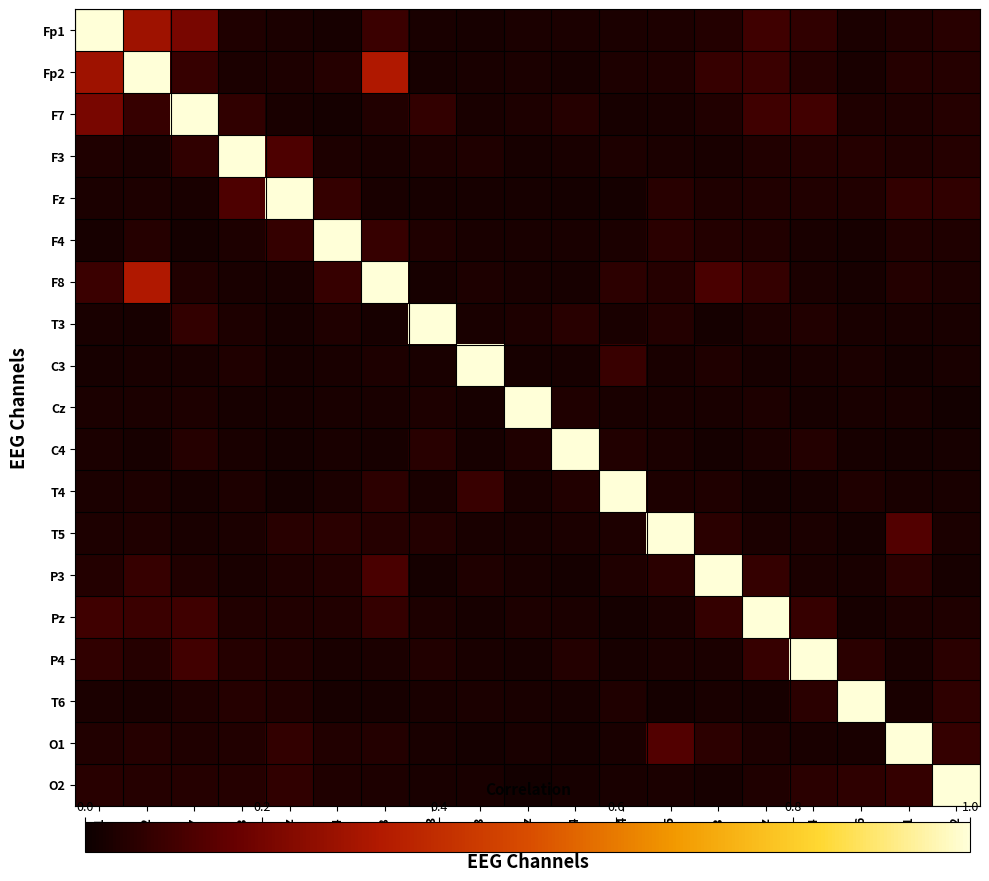

Reading right to left, what are all the values shown in this chart?

Fp1: O2=0.1	O1=0.0	T6=0.0	P4=0.1	Pz=0.1	P3=0.0	T5=0.0	T4=0.0	C4=0.0	Cz=0.0	C3=0.0	T3=0.0	F8=0.1	F4=0.0	Fz=0.0	F3=0.0	F7=0.2	Fp2=0.3	Fp1=1.0
Fp2: O2=0.0	O1=0.0	T6=0.0	P4=0.1	Pz=0.1	P3=0.1	T5=0.0	T4=0.0	C4=0.0	Cz=0.0	C3=0.0	T3=0.0	F8=0.3	F4=0.0	Fz=0.0	F3=0.0	F7=0.1	Fp2=1.0	Fp1=0.3
F7: O2=0.0	O1=0.0	T6=0.0	P4=0.1	Pz=0.1	P3=0.0	T5=0.0	T4=0.0	C4=0.0	Cz=0.0	C3=0.0	T3=0.1	F8=0.0	F4=0.0	Fz=0.0	F3=0.1	F7=1.0	Fp2=0.1	Fp1=0.2
F3: O2=0.0	O1=0.0	T6=0.0	P4=0.0	Pz=0.0	P3=0.0	T5=0.0	T4=0.0	C4=0.0	Cz=0.0	C3=0.0	T3=0.0	F8=0.0	F4=0.0	Fz=0.1	F3=1.0	F7=0.1	Fp2=0.0	Fp1=0.0
Fz: O2=0.1	O1=0.1	T6=0.0	P4=0.0	Pz=0.0	P3=0.0	T5=0.1	T4=0.0	C4=0.0	Cz=0.0	C3=0.0	T3=0.0	F8=0.0	F4=0.1	Fz=1.0	F3=0.1	F7=0.0	Fp2=0.0	Fp1=0.0
F4: O2=0.0	O1=0.0	T6=0.0	P4=0.0	Pz=0.0	P3=0.0	T5=0.1	T4=0.0	C4=0.0	Cz=0.0	C3=0.0	T3=0.0	F8=0.1	F4=1.0	Fz=0.1	F3=0.0	F7=0.0	Fp2=0.0	Fp1=0.0
F8: O2=0.0	O1=0.0	T6=0.0	P4=0.0	Pz=0.1	P3=0.1	T5=0.0	T4=0.1	C4=0.0	Cz=0.0	C3=0.0	T3=0.0	F8=1.0	F4=0.1	Fz=0.0	F3=0.0	F7=0.0	Fp2=0.3	Fp1=0.1
T3: O2=0.0	O1=0.0	T6=0.0	P4=0.0	Pz=0.0	P3=0.0	T5=0.0	T4=0.0	C4=0.1	Cz=0.0	C3=0.0	T3=1.0	F8=0.0	F4=0.0	Fz=0.0	F3=0.0	F7=0.1	Fp2=0.0	Fp1=0.0
C3: O2=0.0	O1=0.0	T6=0.0	P4=0.0	Pz=0.0	P3=0.0	T5=0.0	T4=0.1	C4=0.0	Cz=0.0	C3=1.0	T3=0.0	F8=0.0	F4=0.0	Fz=0.0	F3=0.0	F7=0.0	Fp2=0.0	Fp1=0.0
Cz: O2=0.0	O1=0.0	T6=0.0	P4=0.0	Pz=0.0	P3=0.0	T5=0.0	T4=0.0	C4=0.0	Cz=1.0	C3=0.0	T3=0.0	F8=0.0	F4=0.0	Fz=0.0	F3=0.0	F7=0.0	Fp2=0.0	Fp1=0.0
C4: O2=0.0	O1=0.0	T6=0.0	P4=0.0	Pz=0.0	P3=0.0	T5=0.0	T4=0.0	C4=1.0	Cz=0.0	C3=0.0	T3=0.1	F8=0.0	F4=0.0	Fz=0.0	F3=0.0	F7=0.0	Fp2=0.0	Fp1=0.0
T4: O2=0.0	O1=0.0	T6=0.0	P4=0.0	Pz=0.0	P3=0.0	T5=0.0	T4=1.0	C4=0.0	Cz=0.0	C3=0.1	T3=0.0	F8=0.1	F4=0.0	Fz=0.0	F3=0.0	F7=0.0	Fp2=0.0	Fp1=0.0
T5: O2=0.0	O1=0.1	T6=0.0	P4=0.0	Pz=0.0	P3=0.1	T5=1.0	T4=0.0	C4=0.0	Cz=0.0	C3=0.0	T3=0.0	F8=0.0	F4=0.1	Fz=0.1	F3=0.0	F7=0.0	Fp2=0.0	Fp1=0.0
P3: O2=0.0	O1=0.1	T6=0.0	P4=0.0	Pz=0.1	P3=1.0	T5=0.1	T4=0.0	C4=0.0	Cz=0.0	C3=0.0	T3=0.0	F8=0.1	F4=0.0	Fz=0.0	F3=0.0	F7=0.0	Fp2=0.1	Fp1=0.0
Pz: O2=0.0	O1=0.0	T6=0.0	P4=0.1	Pz=1.0	P3=0.1	T5=0.0	T4=0.0	C4=0.0	Cz=0.0	C3=0.0	T3=0.0	F8=0.1	F4=0.0	Fz=0.0	F3=0.0	F7=0.1	Fp2=0.1	Fp1=0.1
P4: O2=0.1	O1=0.0	T6=0.1	P4=1.0	Pz=0.1	P3=0.0	T5=0.0	T4=0.0	C4=0.0	Cz=0.0	C3=0.0	T3=0.0	F8=0.0	F4=0.0	Fz=0.0	F3=0.0	F7=0.1	Fp2=0.1	Fp1=0.1
T6: O2=0.1	O1=0.0	T6=1.0	P4=0.1	Pz=0.0	P3=0.0	T5=0.0	T4=0.0	C4=0.0	Cz=0.0	C3=0.0	T3=0.0	F8=0.0	F4=0.0	Fz=0.0	F3=0.0	F7=0.0	Fp2=0.0	Fp1=0.0
O1: O2=0.1	O1=1.0	T6=0.0	P4=0.0	Pz=0.0	P3=0.1	T5=0.1	T4=0.0	C4=0.0	Cz=0.0	C3=0.0	T3=0.0	F8=0.0	F4=0.0	Fz=0.1	F3=0.0	F7=0.0	Fp2=0.0	Fp1=0.0
O2: O2=1.0	O1=0.1	T6=0.1	P4=0.1	Pz=0.0	P3=0.0	T5=0.0	T4=0.0	C4=0.0	Cz=0.0	C3=0.0	T3=0.0	F8=0.0	F4=0.0	Fz=0.1	F3=0.0	F7=0.0	Fp2=0.0	Fp1=0.1